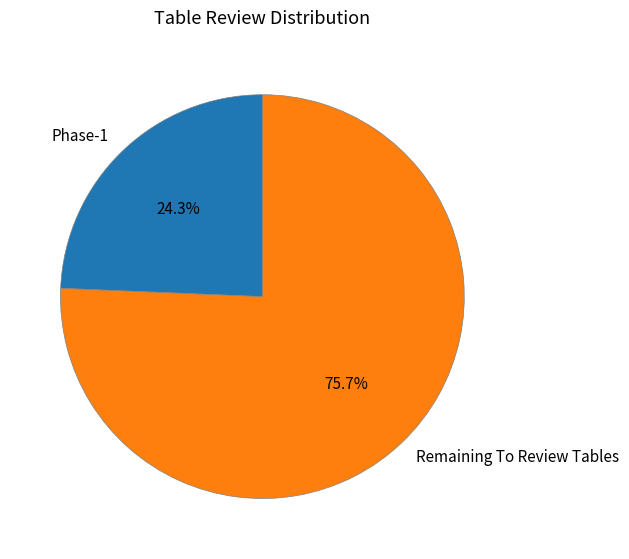

The Remaining To Review Tables slice represents 85% of the pie. True or false?

False